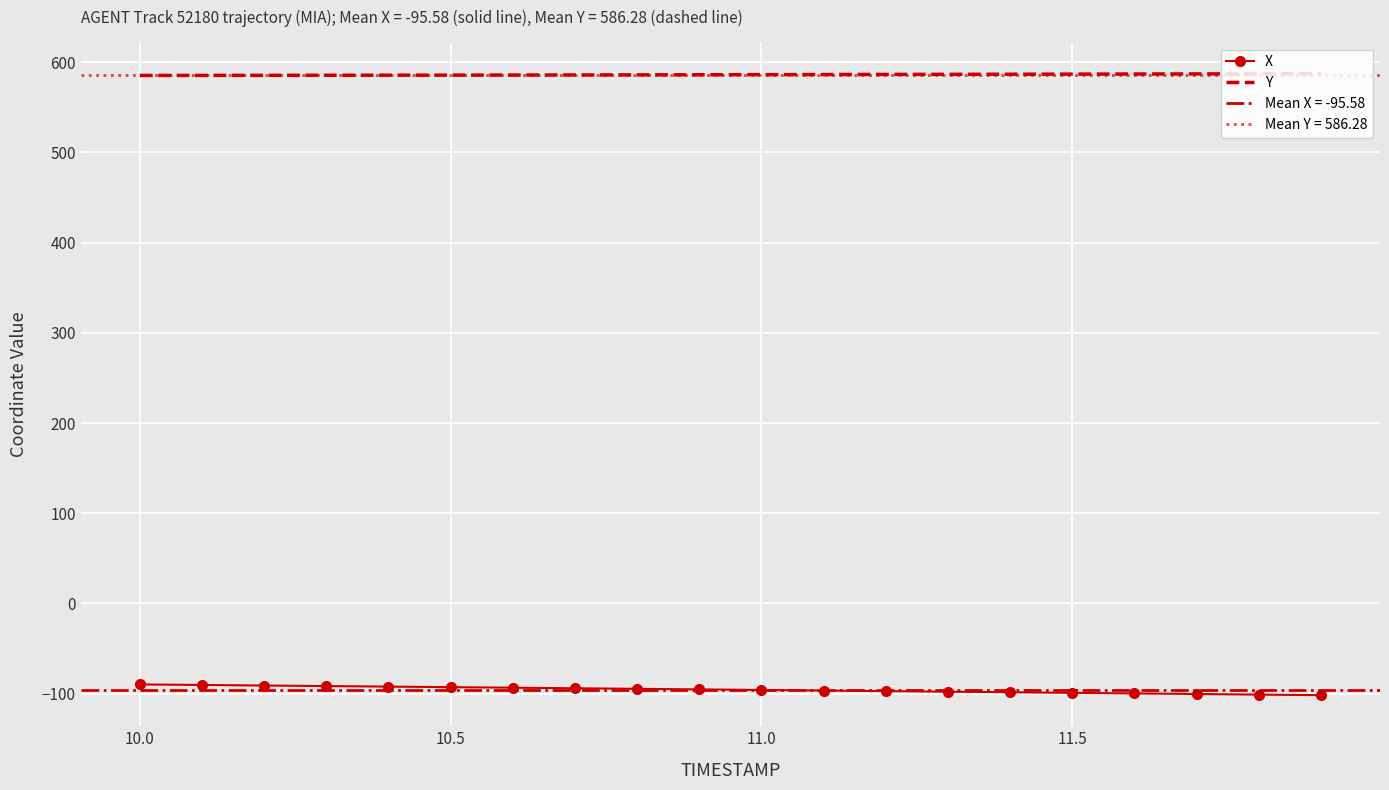

The value of X at 11.5 is -32.5. True or false?

False